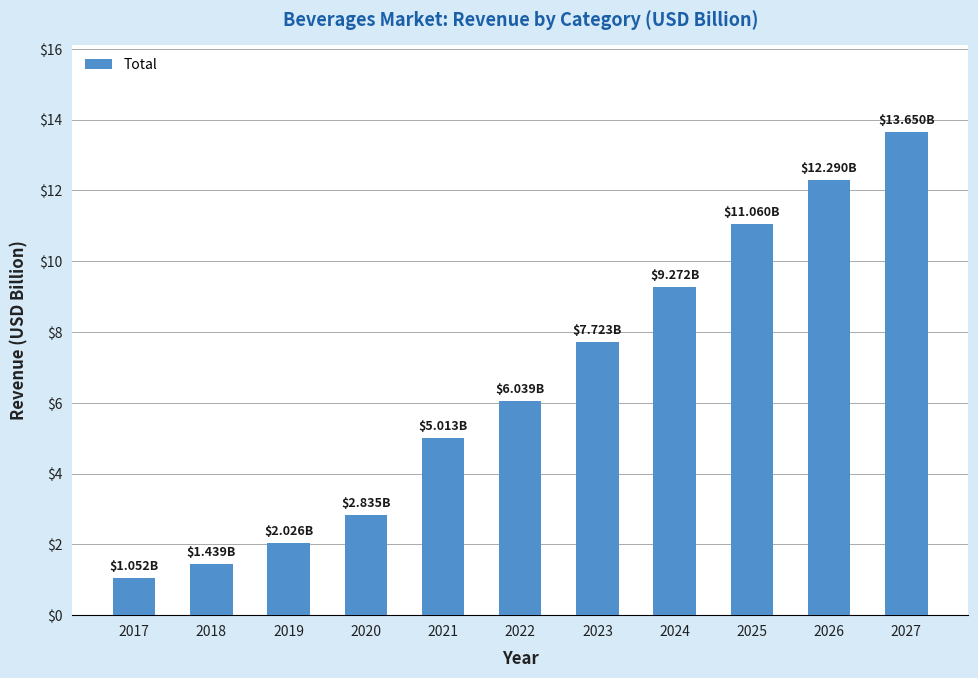

List the labels in order of value, smallest first.

2017, 2018, 2019, 2020, 2021, 2022, 2023, 2024, 2025, 2026, 2027